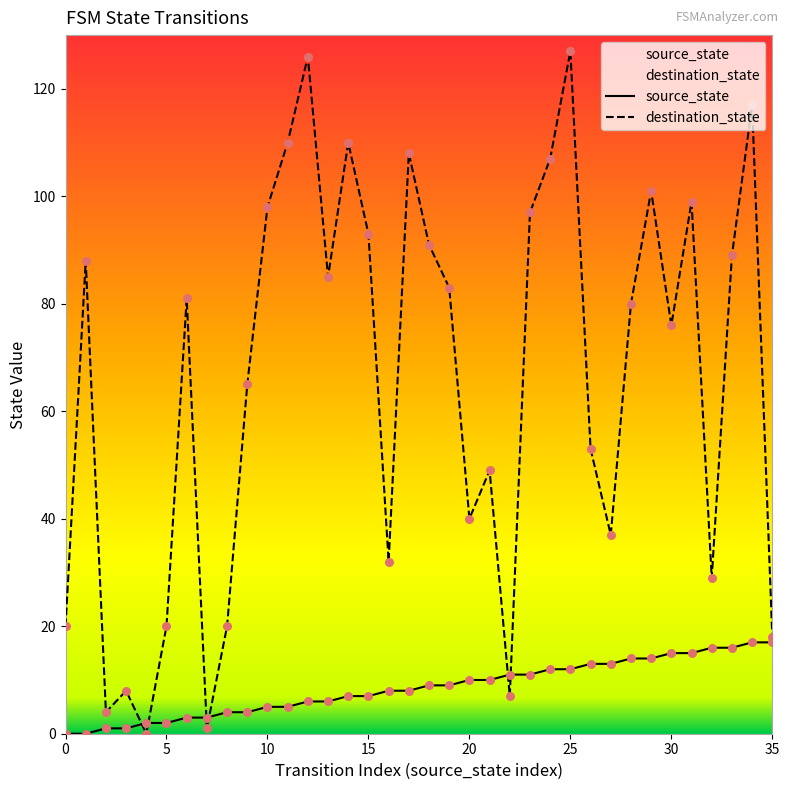

Which series has the widest spread of Y values?

destination_state